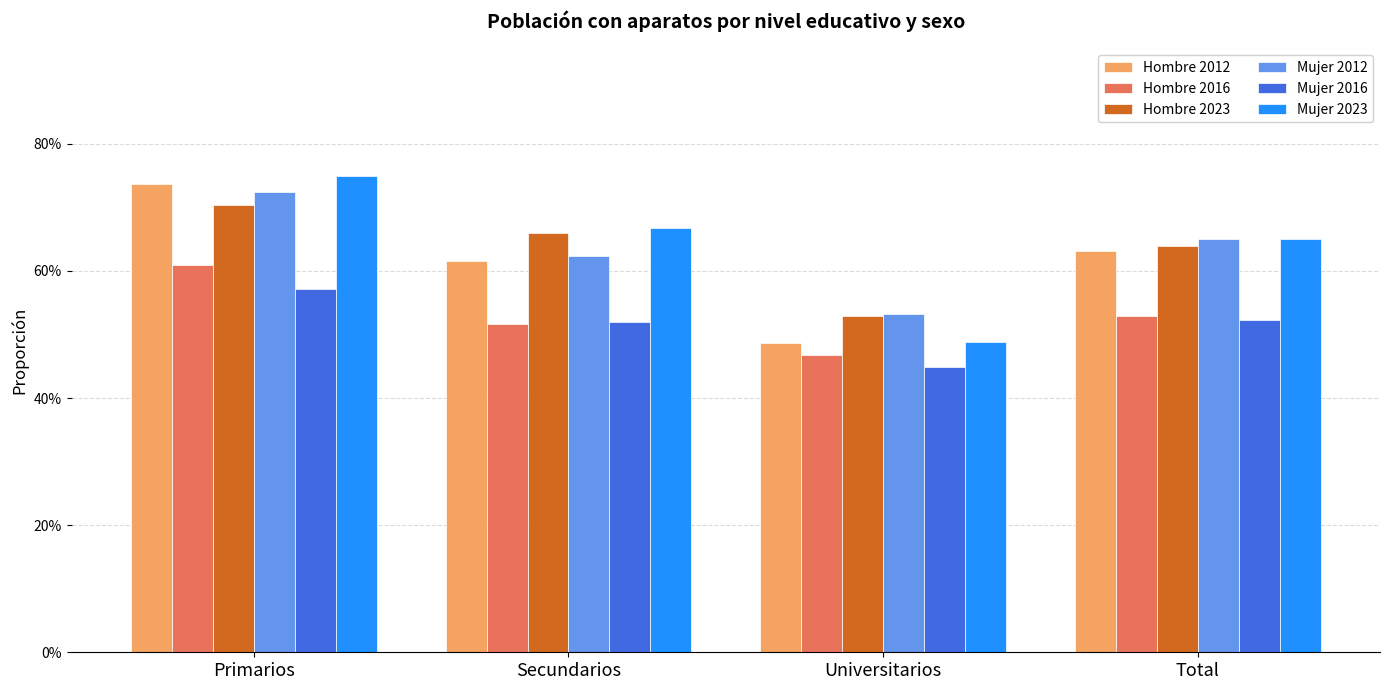

The value of Hombre 2012 at Universitarios is 0.5. True or false?

True